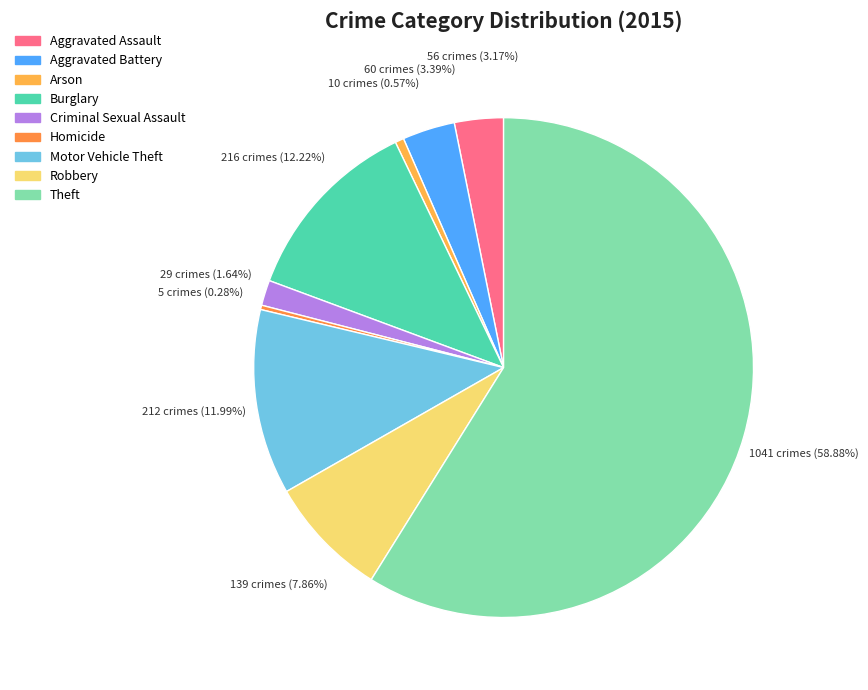

Rank the categories by value from highest to lowest.

Theft, Burglary, Motor Vehicle Theft, Robbery, Aggravated Battery, Aggravated Assault, Criminal Sexual Assault, Arson, Homicide